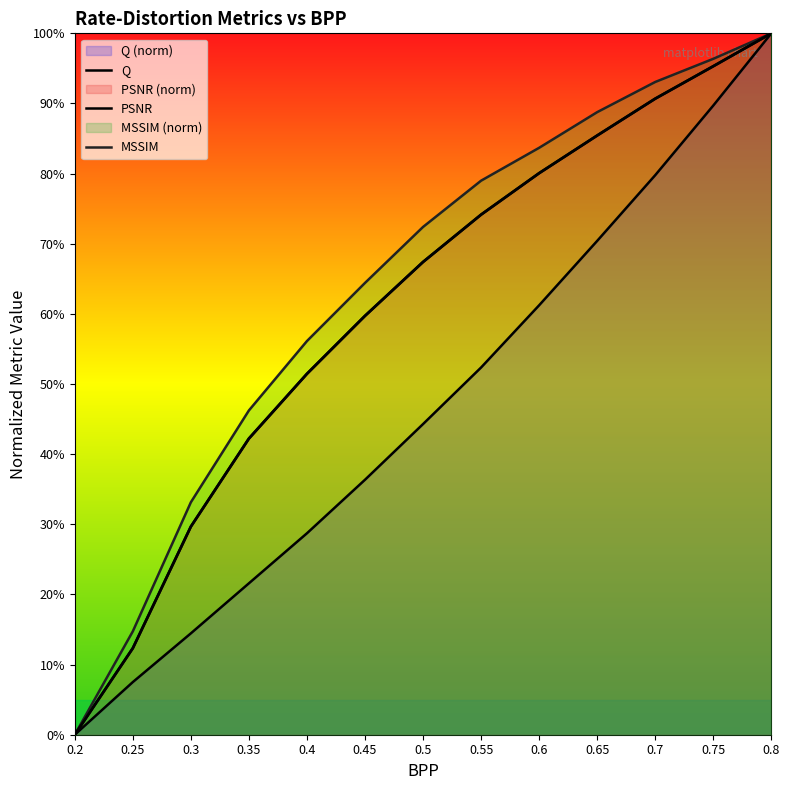

At which label does PSNR reach its minimum?

0.2